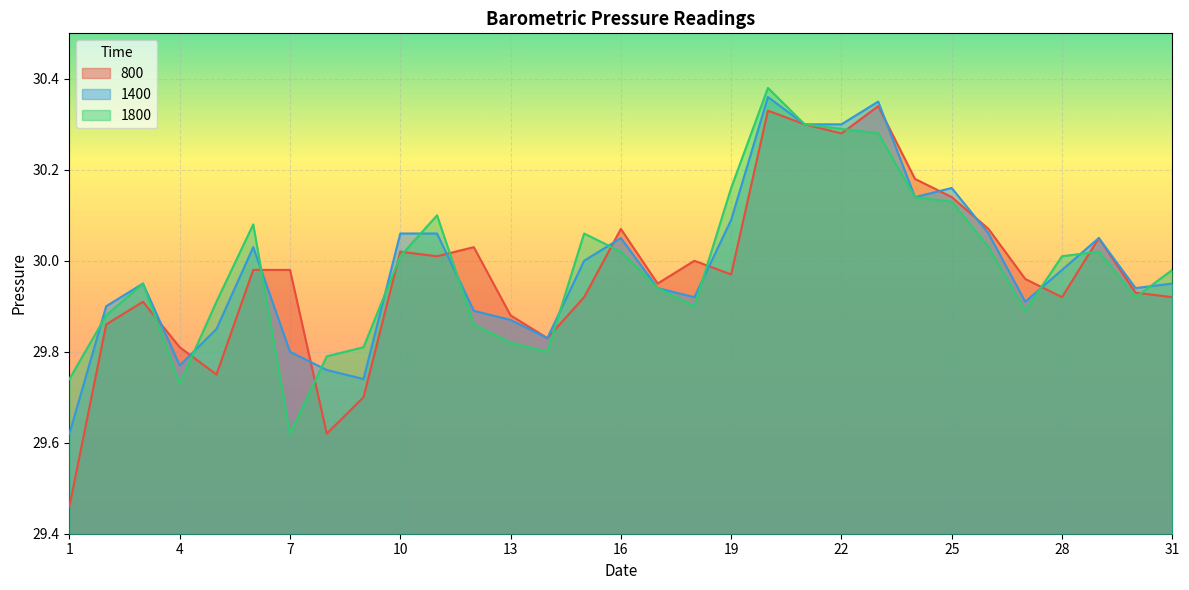

Reading left to right, extract all data points from this chart.

800: 1=29.5	2=29.9	3=29.9	4=29.8	5=29.8	6=30.0	7=30.0	8=29.6	9=29.7	10=30.0	11=30.0	12=30.0	13=29.9	14=29.8	15=29.9	16=30.1	17=29.9	18=30.0	19=30.0	20=30.3	21=30.3	22=30.3	23=30.3	24=30.2	25=30.1	26=30.1	27=30.0	28=29.9	29=30.1	30=29.9	31=29.9
1400: 1=29.6	2=29.9	3=29.9	4=29.8	5=29.9	6=30.0	7=29.8	8=29.8	9=29.7	10=30.1	11=30.1	12=29.9	13=29.9	14=29.8	15=30.0	16=30.1	17=29.9	18=29.9	19=30.1	20=30.4	21=30.3	22=30.3	23=30.4	24=30.1	25=30.2	26=30.1	27=29.9	28=30.0	29=30.1	30=29.9	31=29.9
1800: 1=29.7	2=29.9	3=29.9	4=29.7	5=29.9	6=30.1	7=29.6	8=29.8	9=29.8	10=30.0	11=30.1	12=29.9	13=29.8	14=29.8	15=30.1	16=30.0	17=29.9	18=29.9	19=30.2	20=30.4	21=30.3	22=30.3	23=30.3	24=30.1	25=30.1	26=30.0	27=29.9	28=30.0	29=30.0	30=29.9	31=30.0